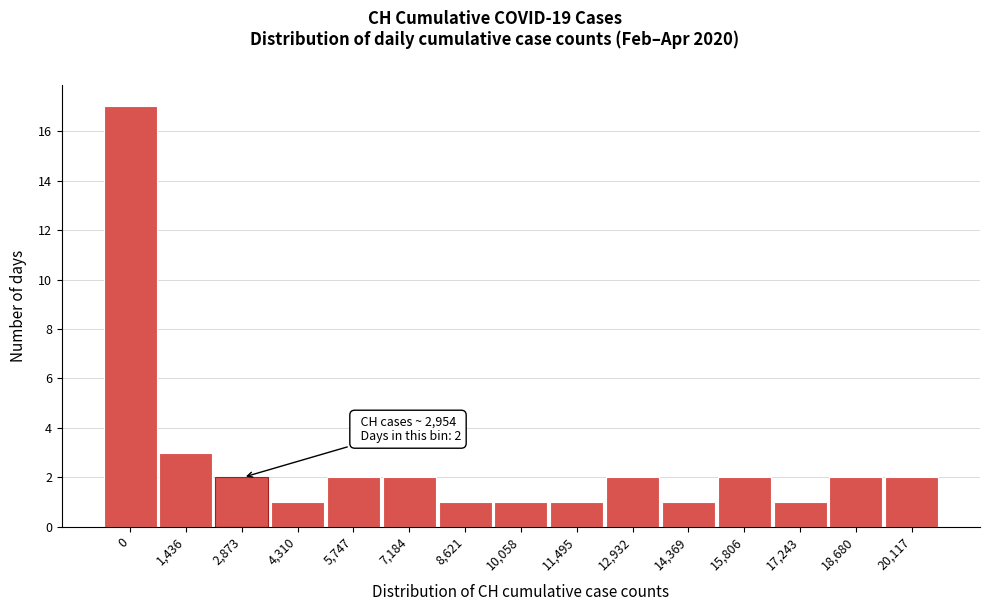

Reading left to right, list all the values displayed in this chart.

0=17	1,436=3	2,873=2	4,310=1	5,747=2	7,184=2	8,621=1	10,058=1	11,495=1	12,932=2	14,369=1	15,806=2	17,243=1	18,680=2	20,117=2